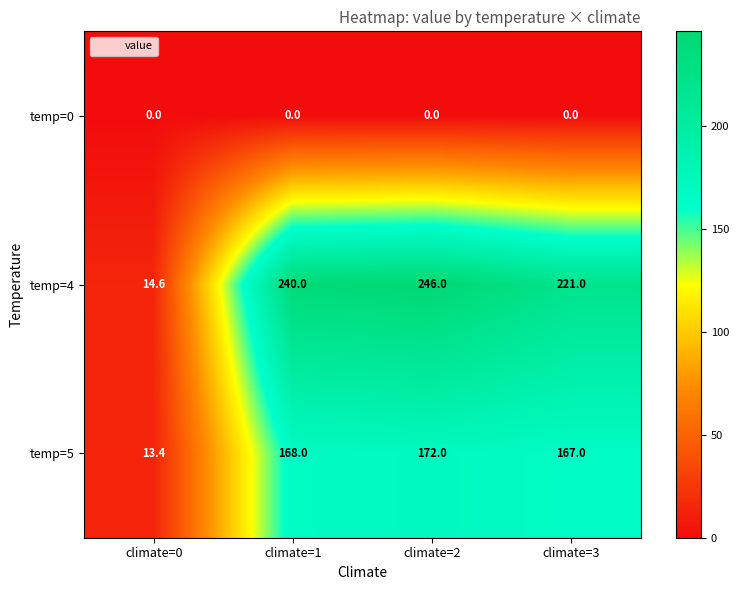

Rank the series at climate=1 from highest to lowest value.

temp=4, temp=5, temp=0